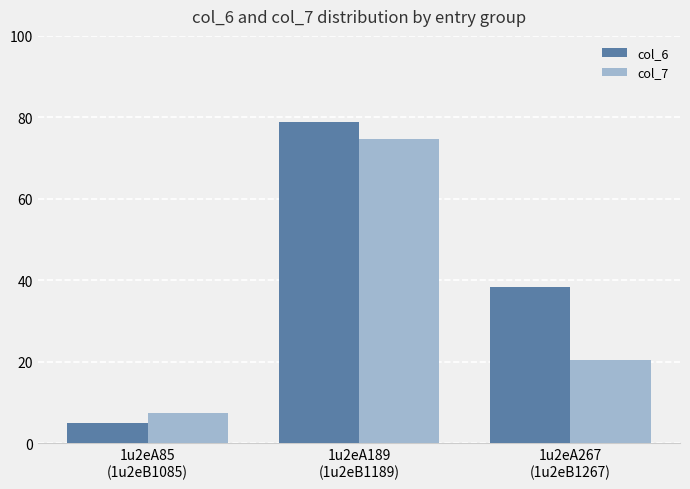

At 1u2eA85
(1u2eB1085), list the series in order from smallest to largest.

col_6, col_7